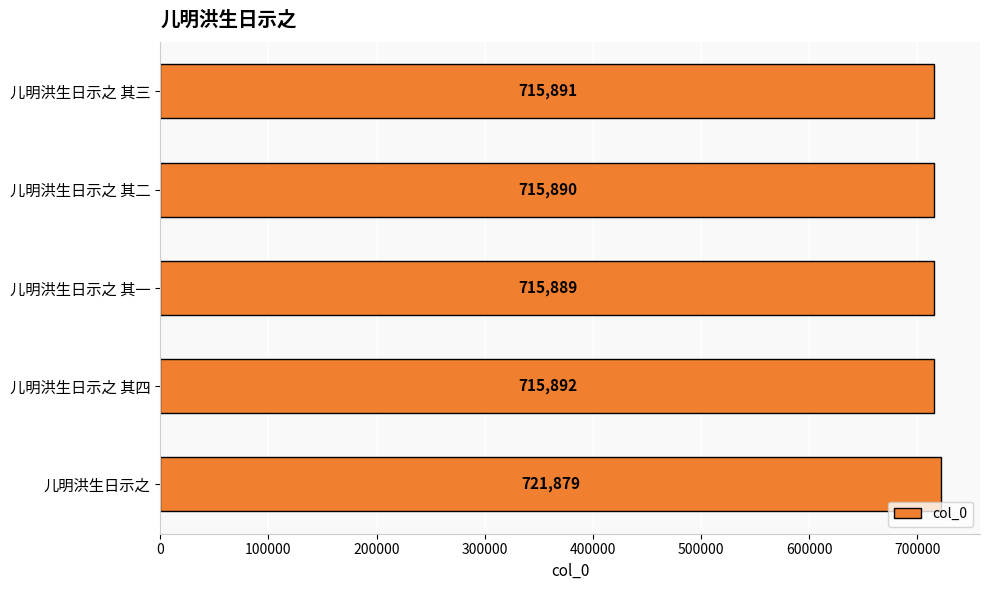

How many series are shown in this chart?

1